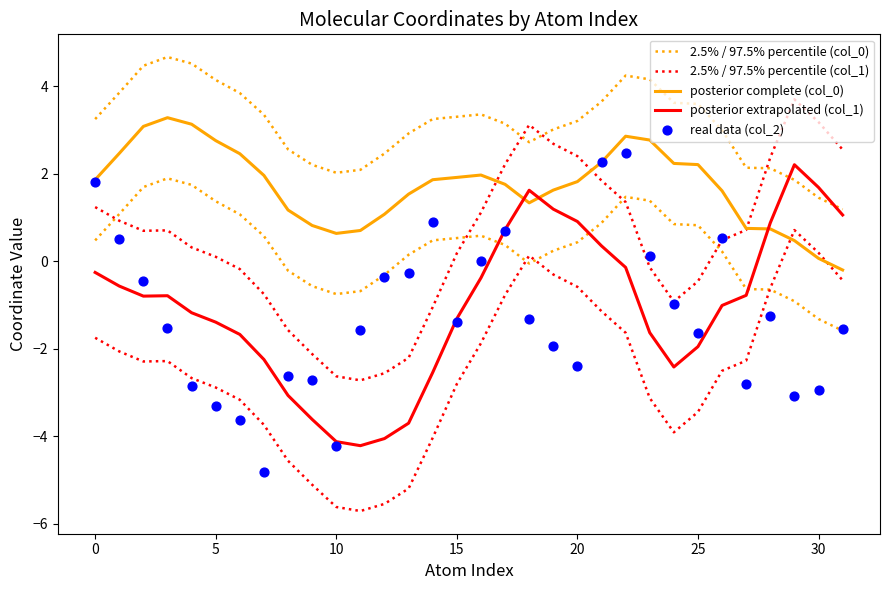

At which category is the sum across all series the highest?

22